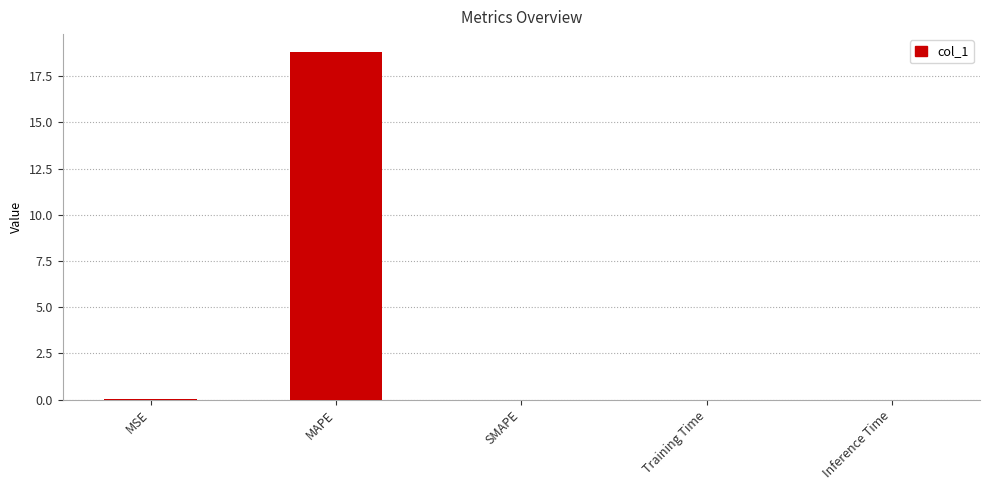

At which category does the chart reach its peak across all series?

MAPE